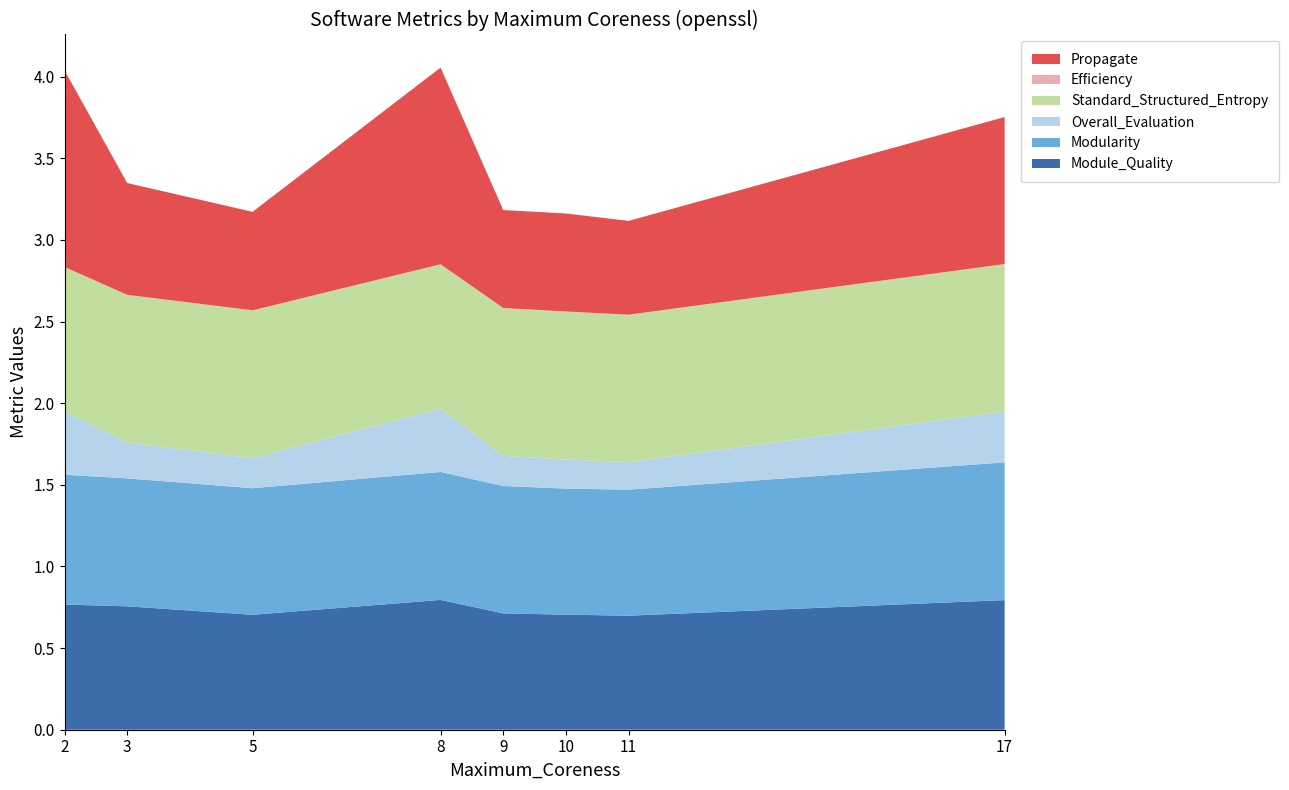

Reading right to left, transcribe all the data shown in this chart.

Module_Quality: 0.8	0.7	0.7	0.7	0.8	0.7	0.8	0.8
Modularity: 0.8	0.8	0.8	0.8	0.8	0.8	0.8	0.8
Overall_Evaluation: 0.3	0.2	0.2	0.2	0.4	0.2	0.2	0.4
Standard_Structured_Entropy: 0.9	0.9	0.9	0.9	0.9	0.9	0.9	0.9
Efficiency: 0.0	0.0	0.0	0.0	0.0	0.0	0.0	0.0
Propagate: 0.9	0.6	0.6	0.6	1.2	0.6	0.7	1.2